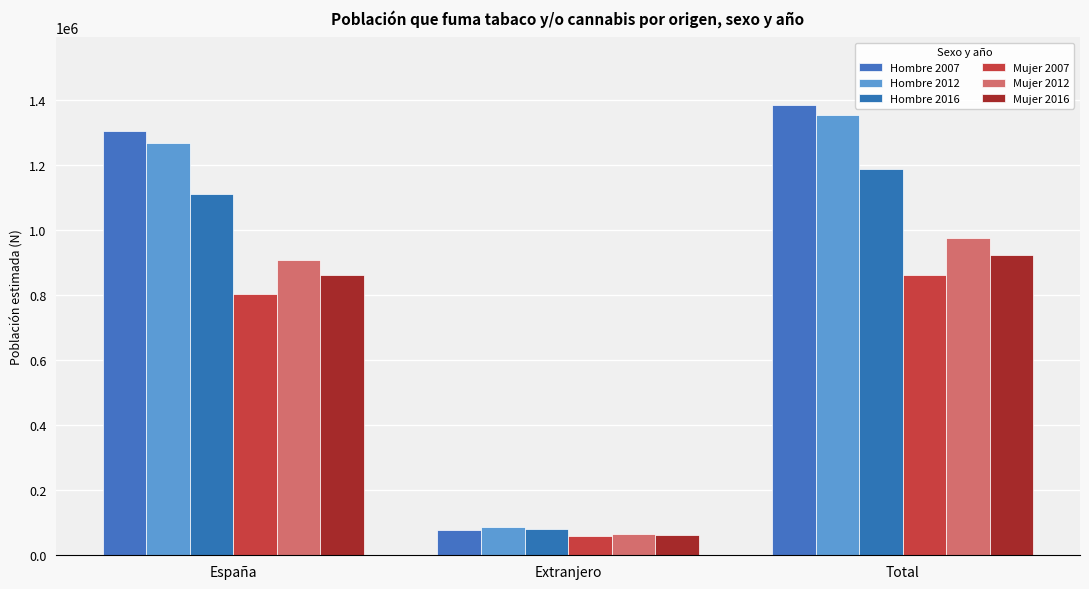

What is the sum of all Hombre 2016 values?

2379466